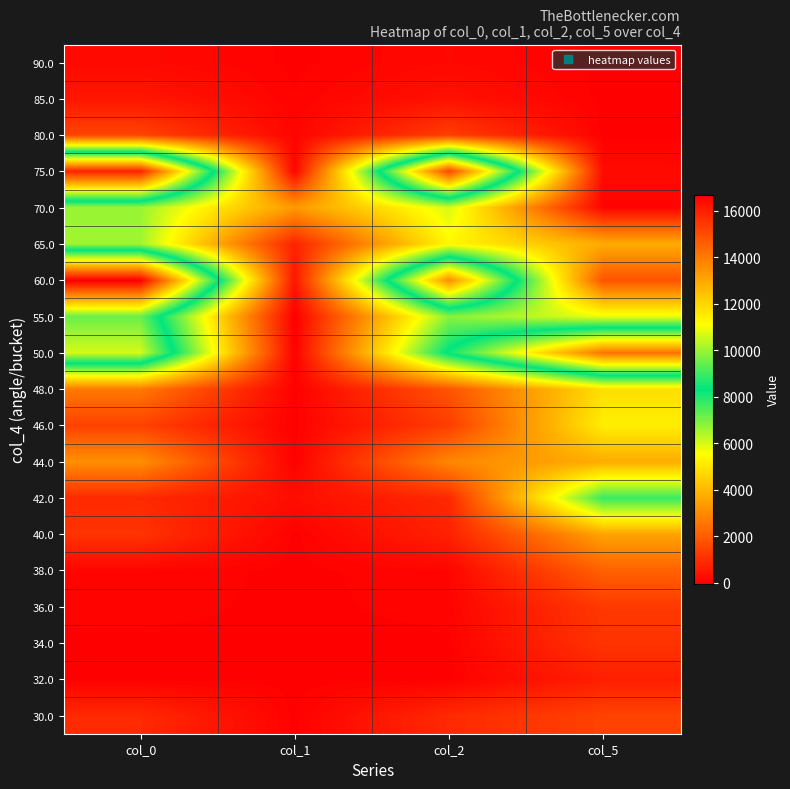

Reading left to right, what are all the values shown in this chart?

30.0: col_0=885	col_1=0	col_2=885	col_5=1431
32.0: col_0=0	col_1=0	col_2=0	col_5=655
34.0: col_0=0	col_1=0	col_2=0	col_5=1109
36.0: col_0=63	col_1=0	col_2=63	col_5=1211
38.0: col_0=90	col_1=0	col_2=90	col_5=2092
40.0: col_0=1099	col_1=0	col_2=704	col_5=3555
42.0: col_0=879	col_1=275	col_2=871	col_5=7724
44.0: col_0=3117	col_1=0	col_2=2941	col_5=3751
46.0: col_0=1412	col_1=0	col_2=1314	col_5=5191
48.0: col_0=2633	col_1=0	col_2=1804	col_5=4867
50.0: col_0=10629	col_1=-3	col_2=8480	col_5=14152
55.0: col_0=9502	col_1=-39	col_2=6844	col_5=5759
60.0: col_0=16697	col_1=453	col_2=13564	col_5=1801
65.0: col_0=6592	col_1=742	col_2=5391	col_5=3730
70.0: col_0=6659	col_1=3340	col_2=5990	col_5=69
75.0: col_0=15930	col_1=64	col_2=15145	col_5=200
80.0: col_0=1452	col_1=75	col_2=1321	col_5=0
85.0: col_0=459	col_1=38	col_2=356	col_5=0
90.0: col_0=186	col_1=0	col_2=161	col_5=0